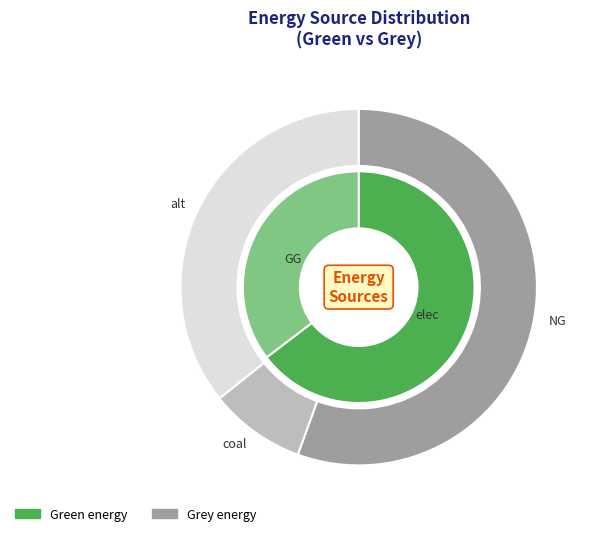

Is green the majority of the pie?

Yes